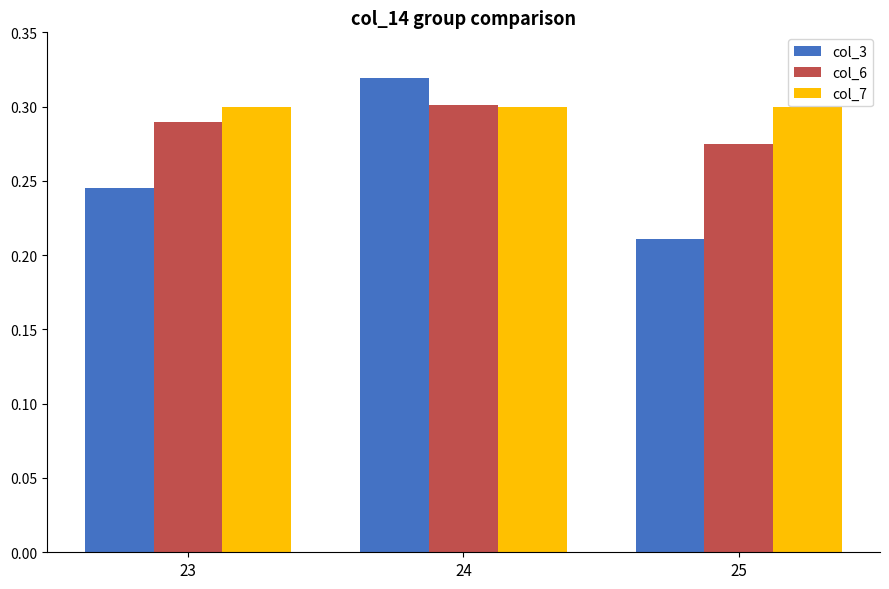

Rank the series by their average value, from highest to lowest.

col_7, col_6, col_3